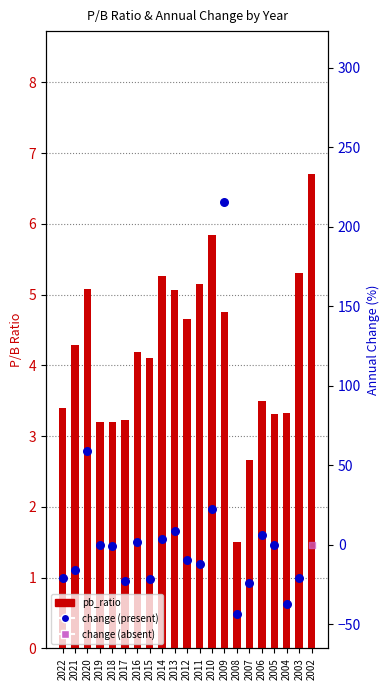

What is the ratio of the value at 2011 to the value at 2005?

1.6